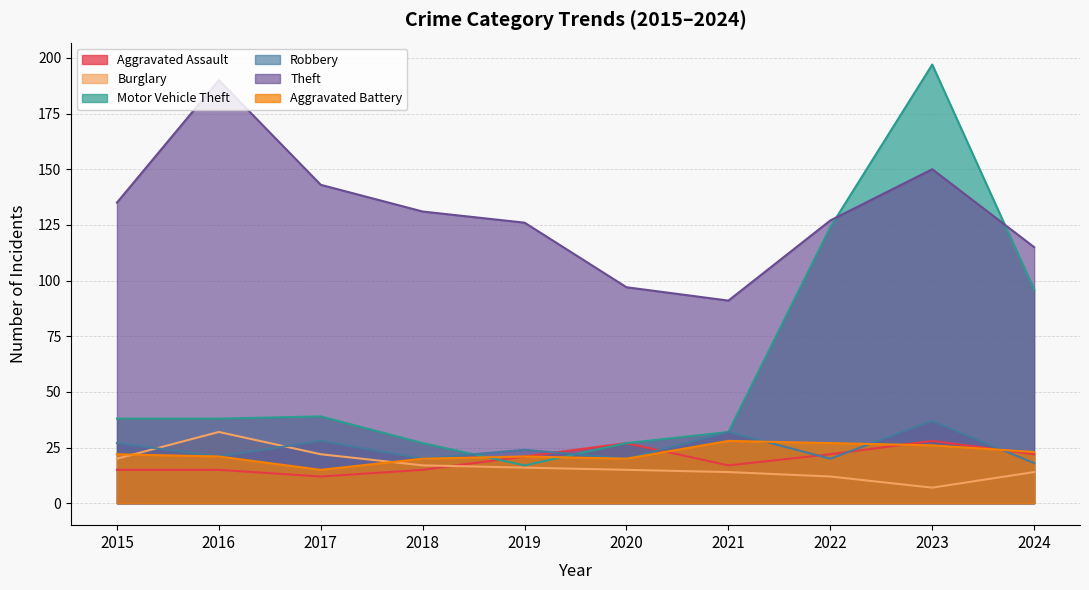

What is the difference between the highest and lowest values at 2022?

115